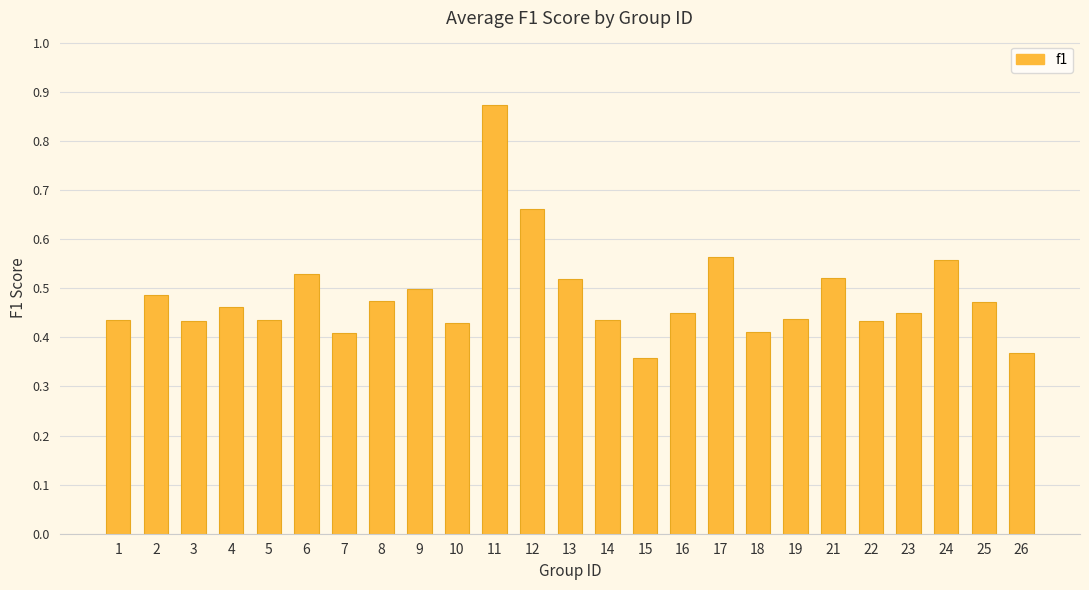

What is the sum of all values?

12.1